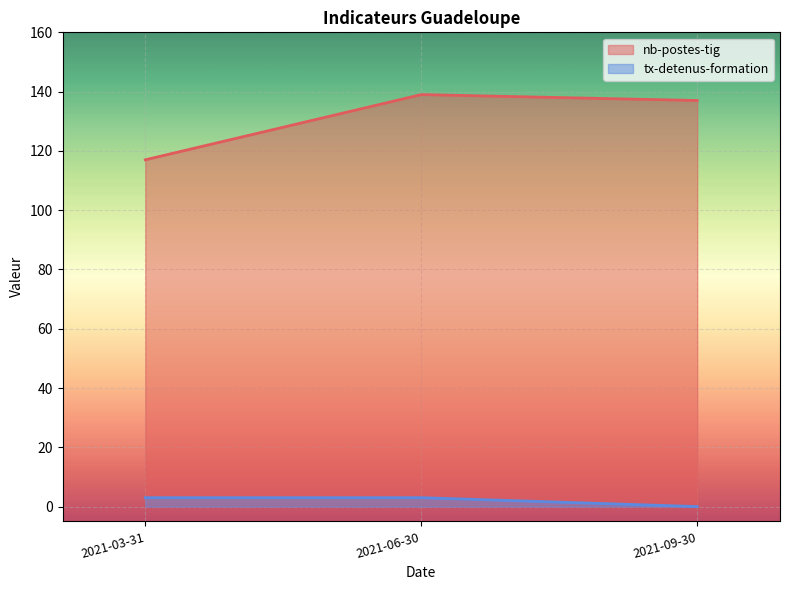

What position from the right is 2021-06-30?

2